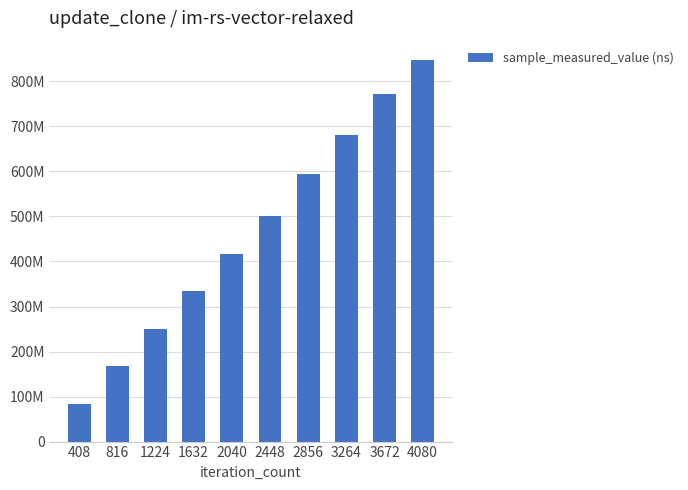

Is it true that the value at 3672 is 770940836?

True